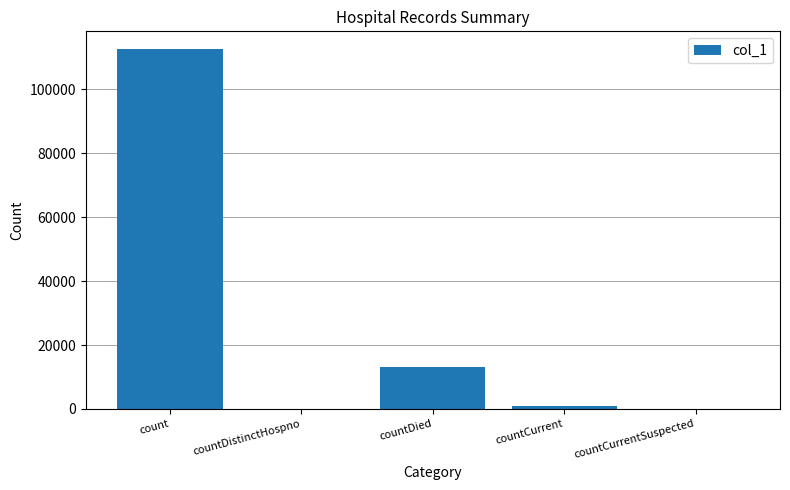

Where is the data nearest to the value 56285?

countDied